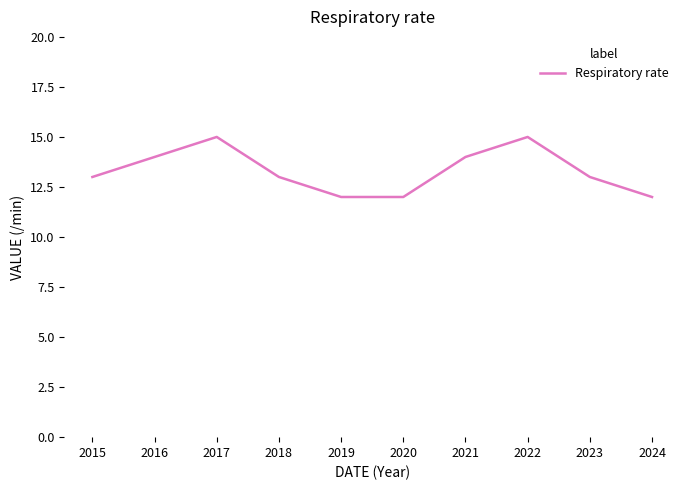

Reading left to right, list all the values displayed in this chart.

2015=13	2016=14	2017=15	2018=13	2019=12	2020=12	2021=14	2022=15	2023=13	2024=12